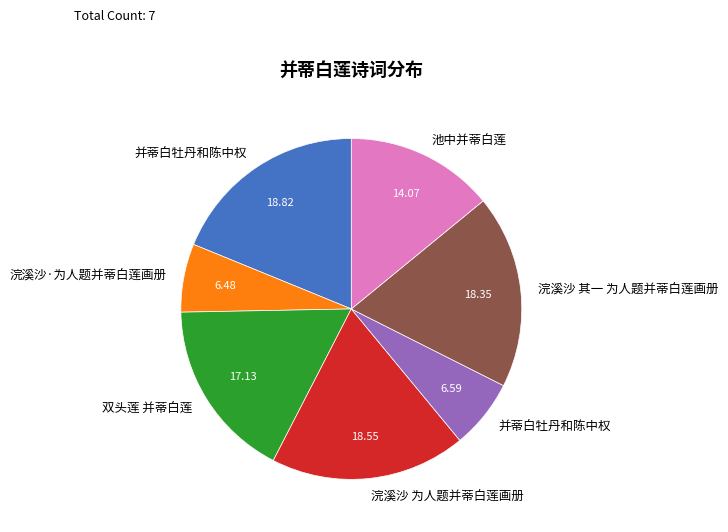

Does any single category account for the majority?

No